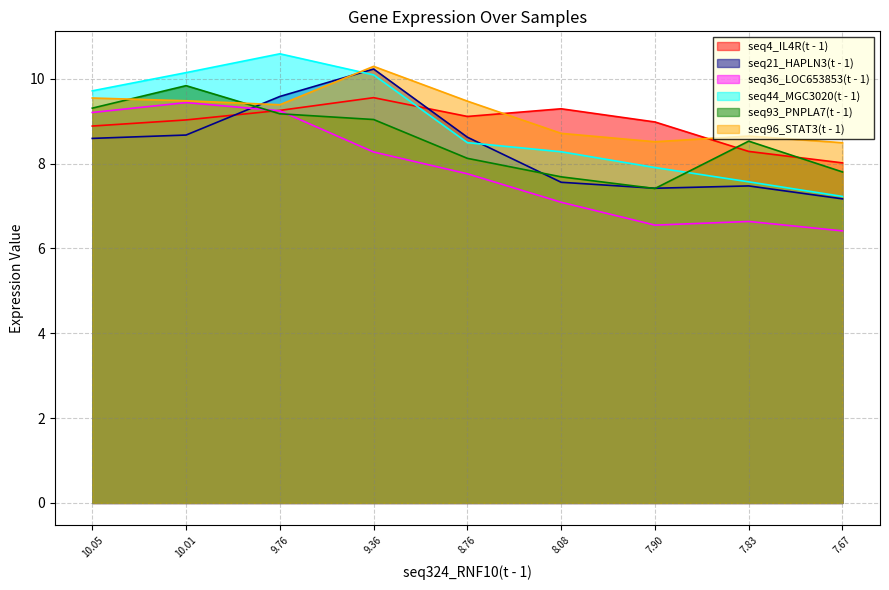

What is the spread (max minus min) of values at 9.36?

2.0